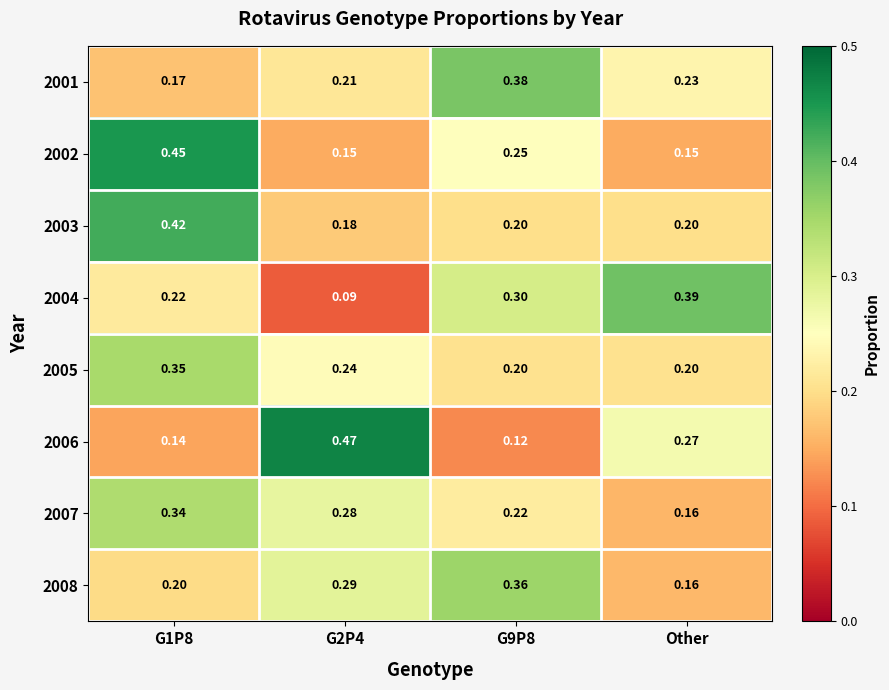

Is the value of 2004 at G1P8 greater than the value of 2006 at G2P4?

No